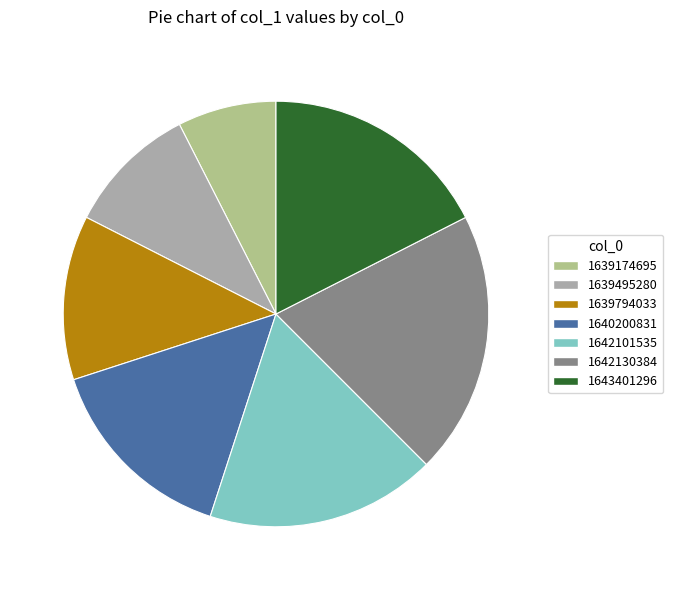

Is 1639794033 the majority of the pie?

No